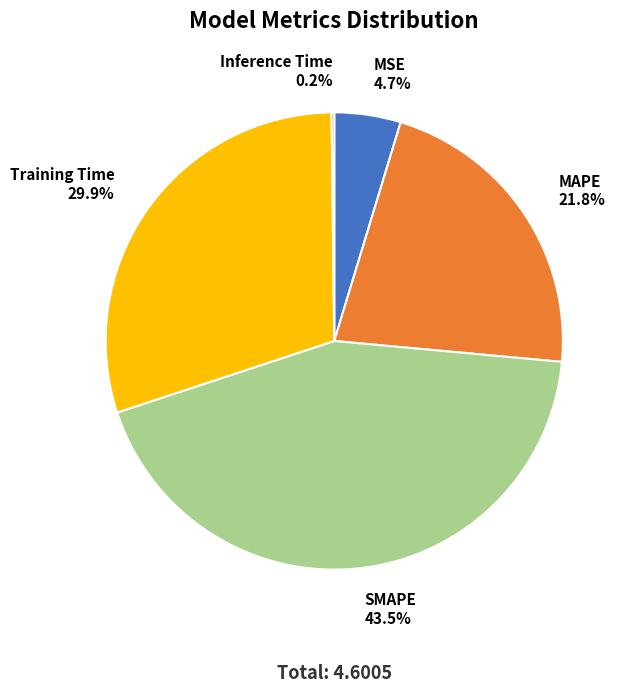

Which slice is the largest?

SMAPE